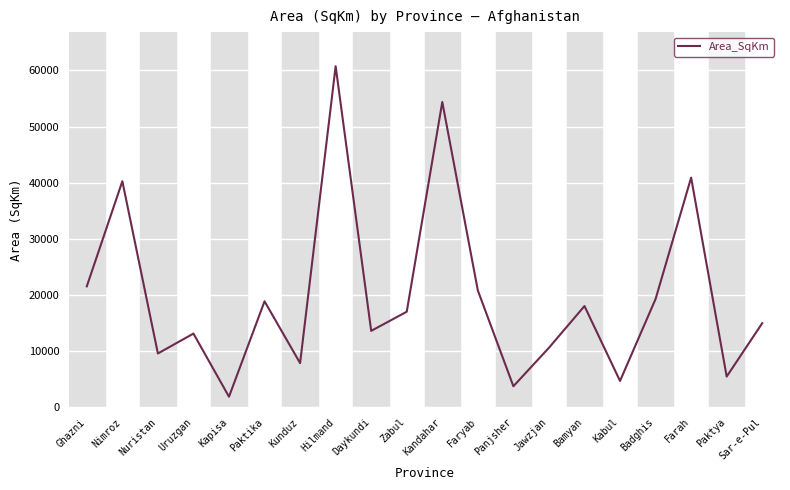

The chart shows a value of 31868.9 at Paktika. True or false?

False